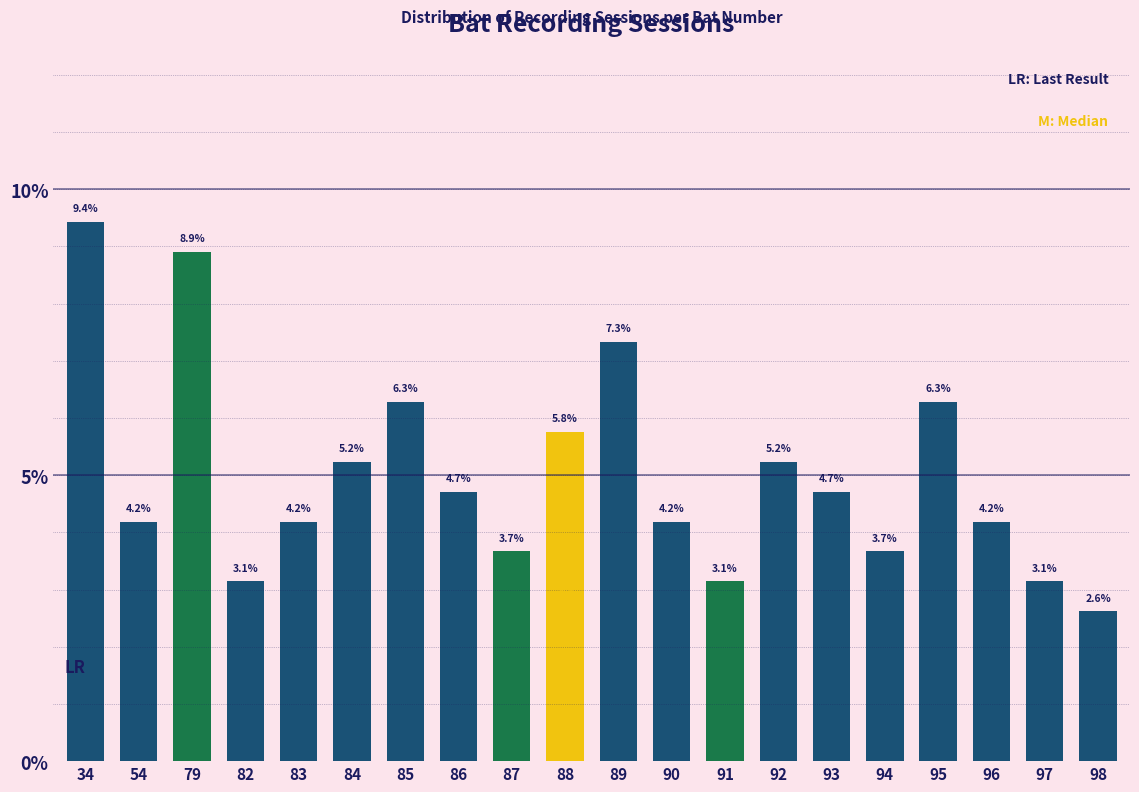

Reading left to right, extract all data points from this chart.

34=9.4	54=4.2	79=8.9	82=3.1	83=4.2	84=5.2	85=6.3	86=4.7	87=3.7	88=5.8	89=7.3	90=4.2	91=3.1	92=5.2	93=4.7	94=3.7	95=6.3	96=4.2	97=3.1	98=2.6